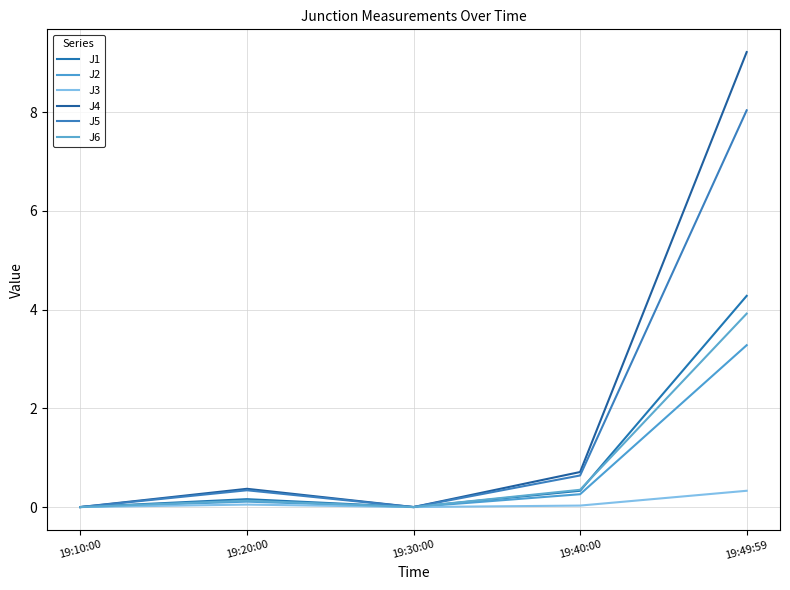

Does the chart display data point markers on the line(s)?

No